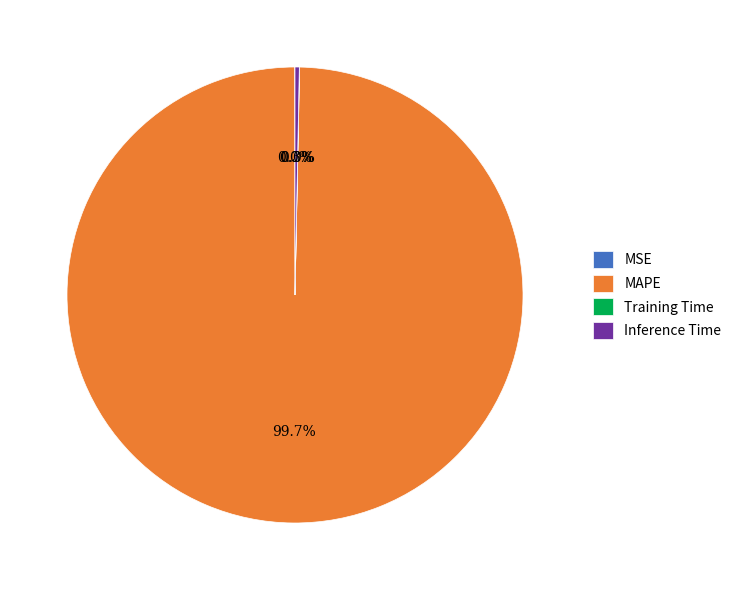

Does MAPE account for over 50% of the chart?

Yes